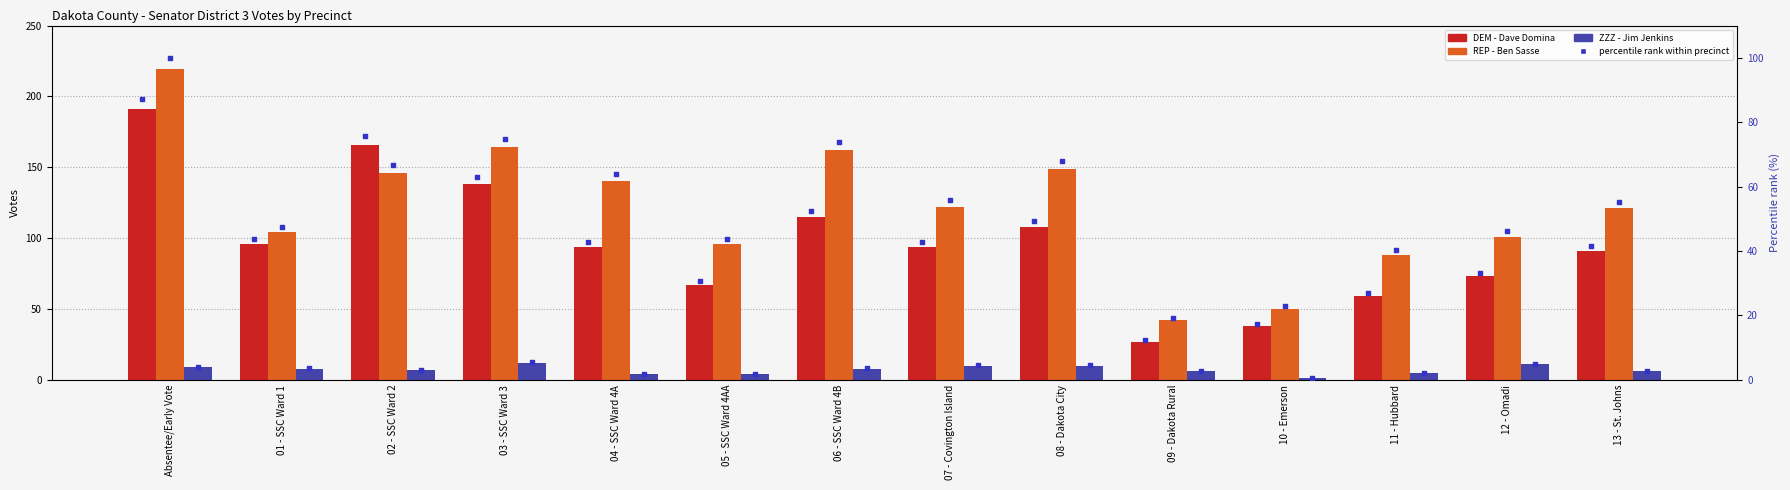

Which series contains the highest Y value?

REP (Ben Sasse)